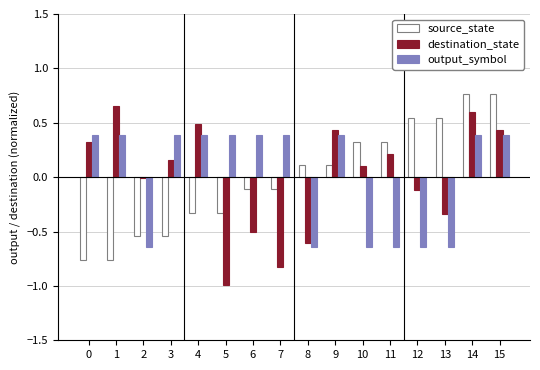

The value of source_state at 8 is 0.1. True or false?

True